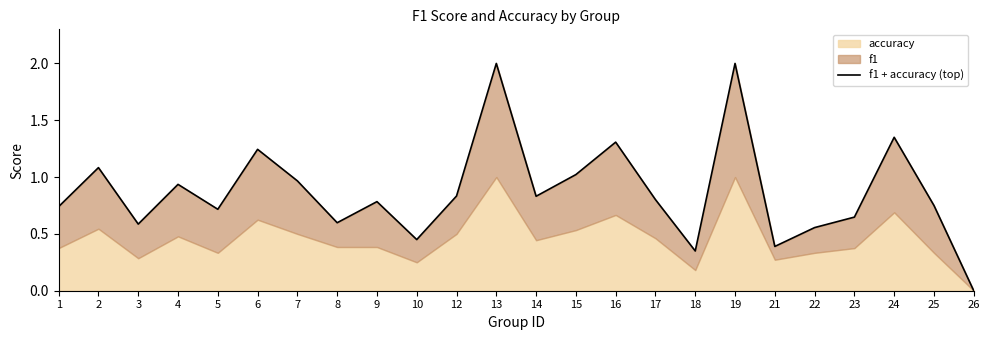

What is the sum of all values?

20.9